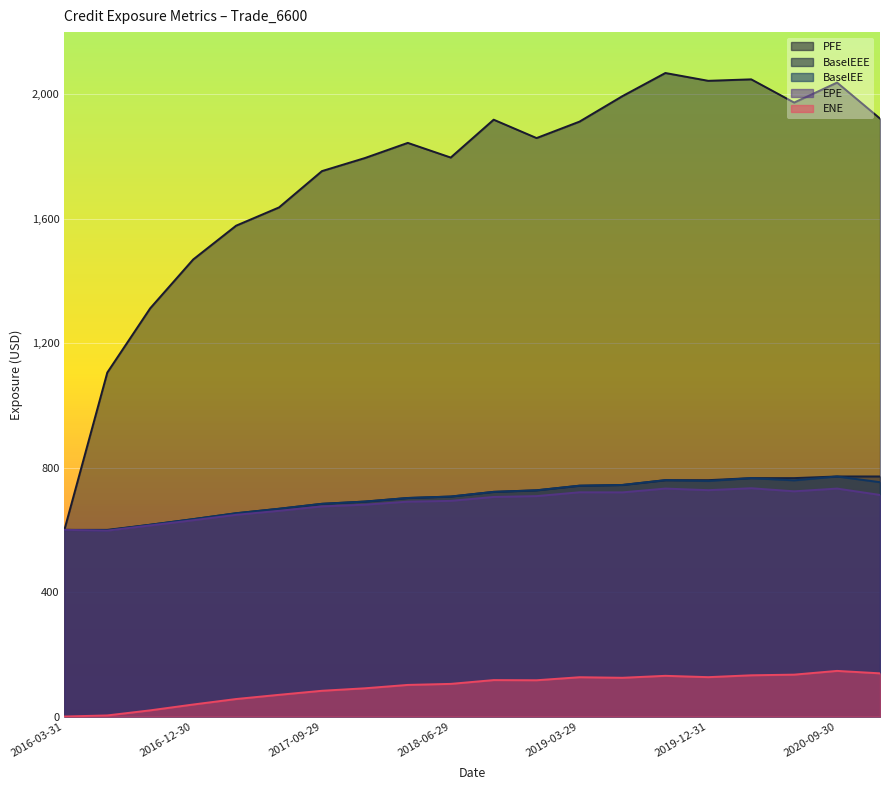

What is the difference between the highest and lowest values at 2020-06-30?

1838.9